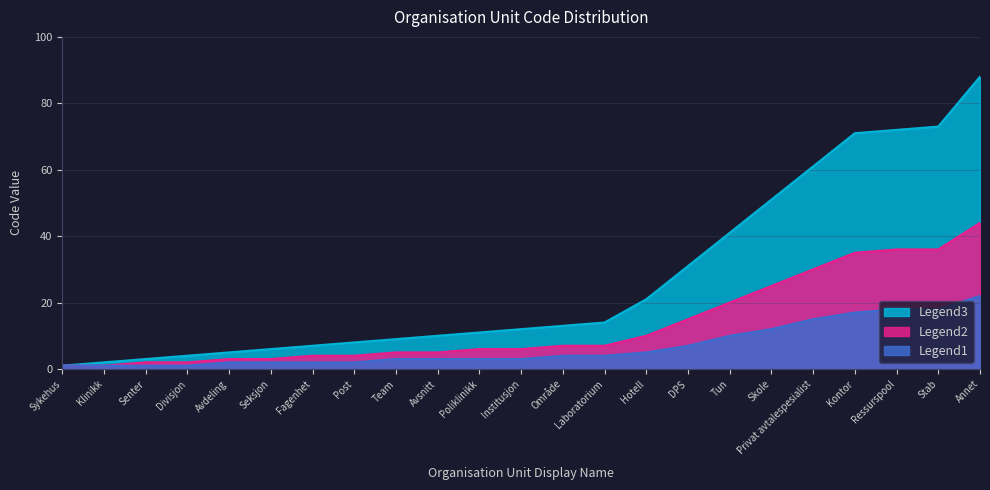

Where is the data nearest to the value 44?

Tun